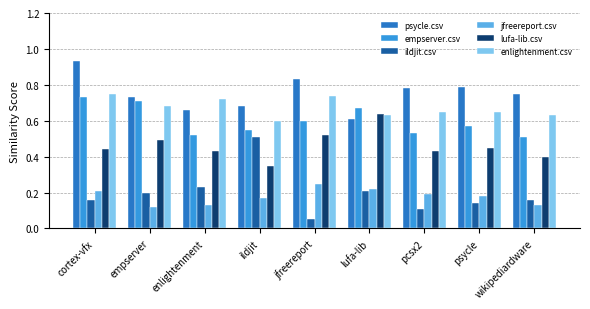

Which category has the highest value in the psycle.csv series?

cortex-vfx